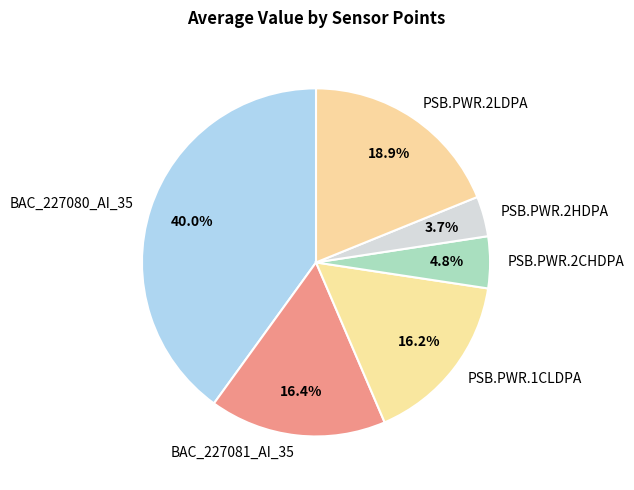

Is there any slice that represents more than half of the pie?

No